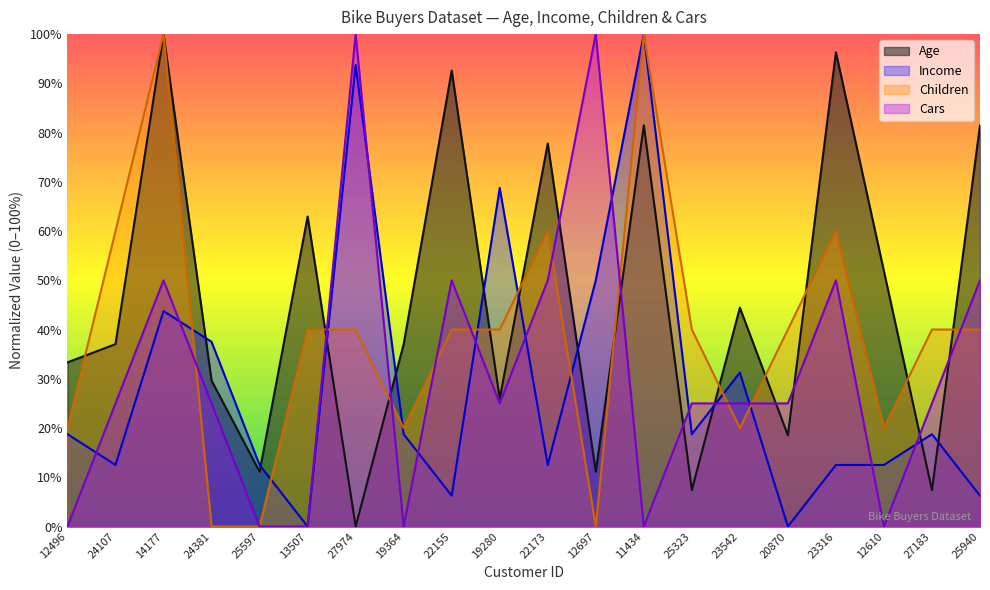

What is the average value of the Cars series?

31.2